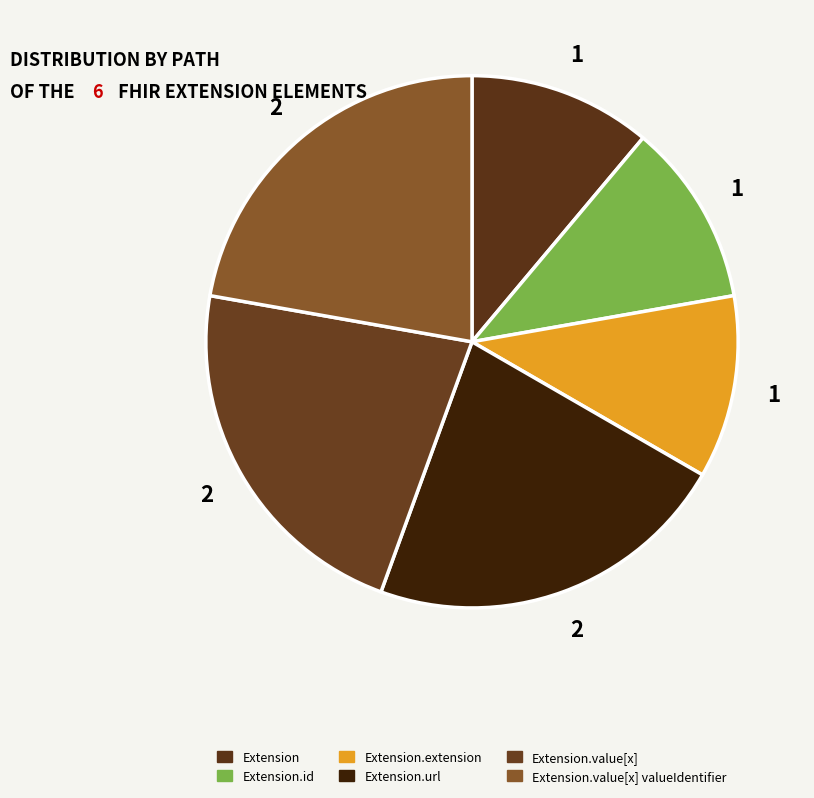

How many segments does this pie chart have?

6